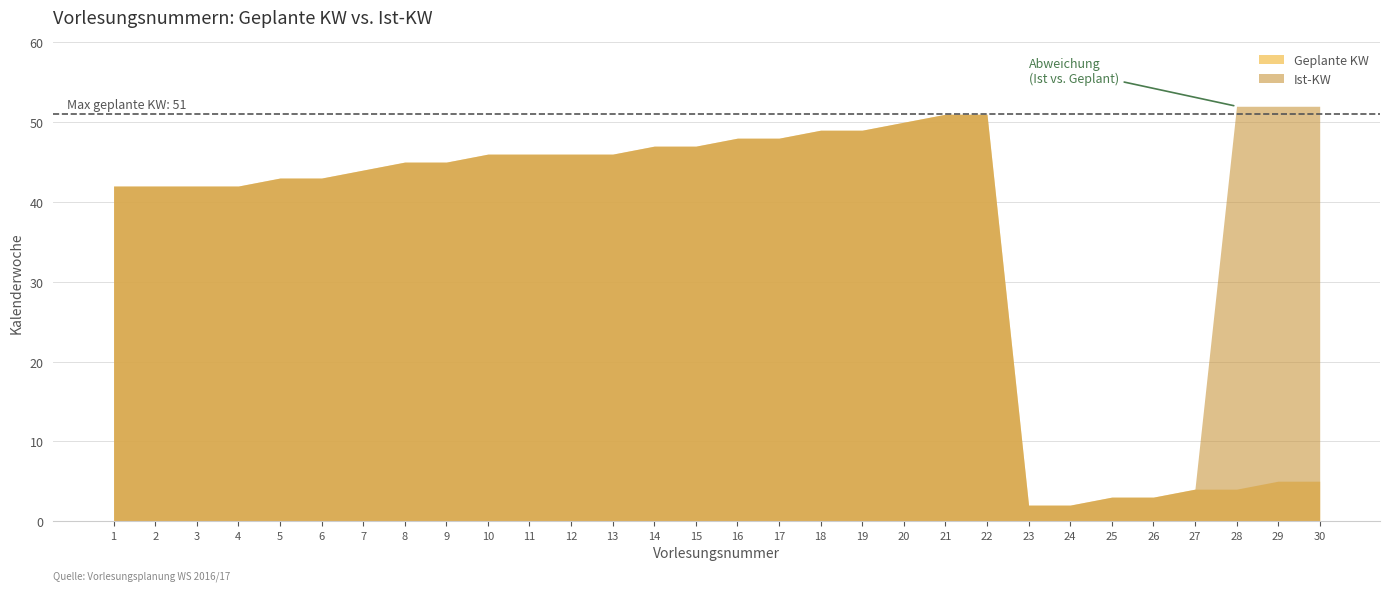

Rank the series by their average value, from lowest to highest.

Geplante KW, Ist-KW